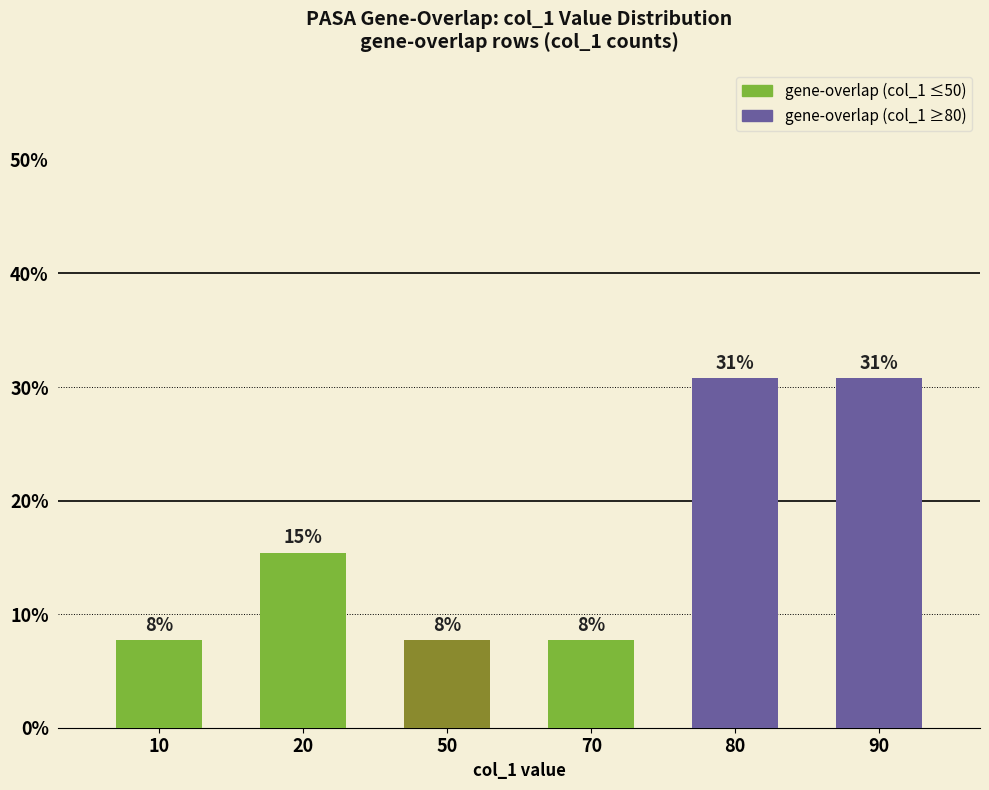

What is the difference between the maximum and minimum values?

0.2